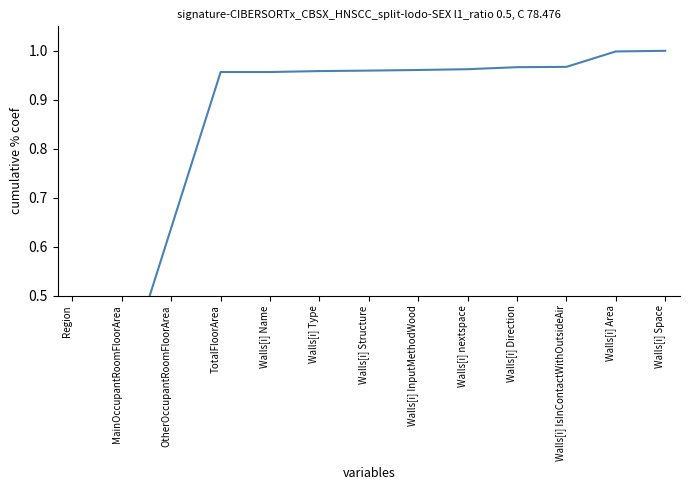

Reading left to right, transcribe all the data shown in this chart.

0.0	0.3	0.6	1.0	1.0	1.0	1.0	1.0	1.0	1.0	1.0	1.0	1.0